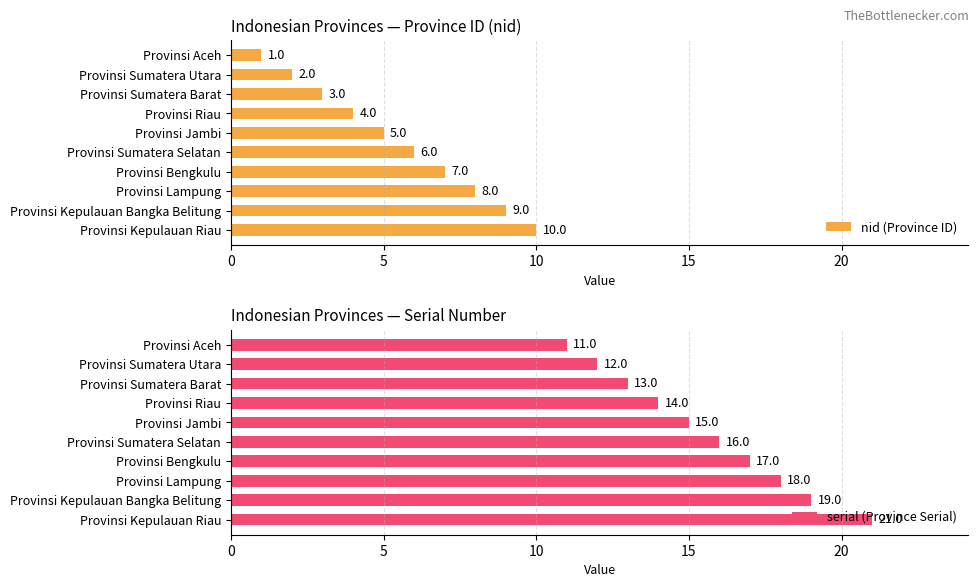

How many bars are there in each group?

2